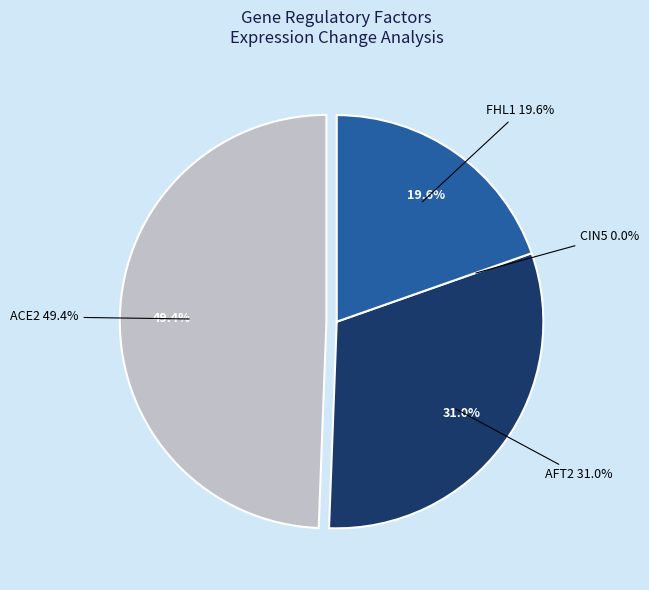

The AFT2 slice represents 31% of the pie. True or false?

True